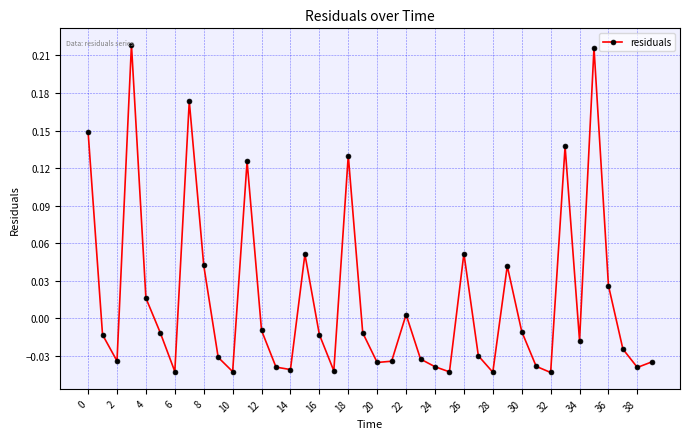

What is the difference between the maximum and second lowest values?

0.3